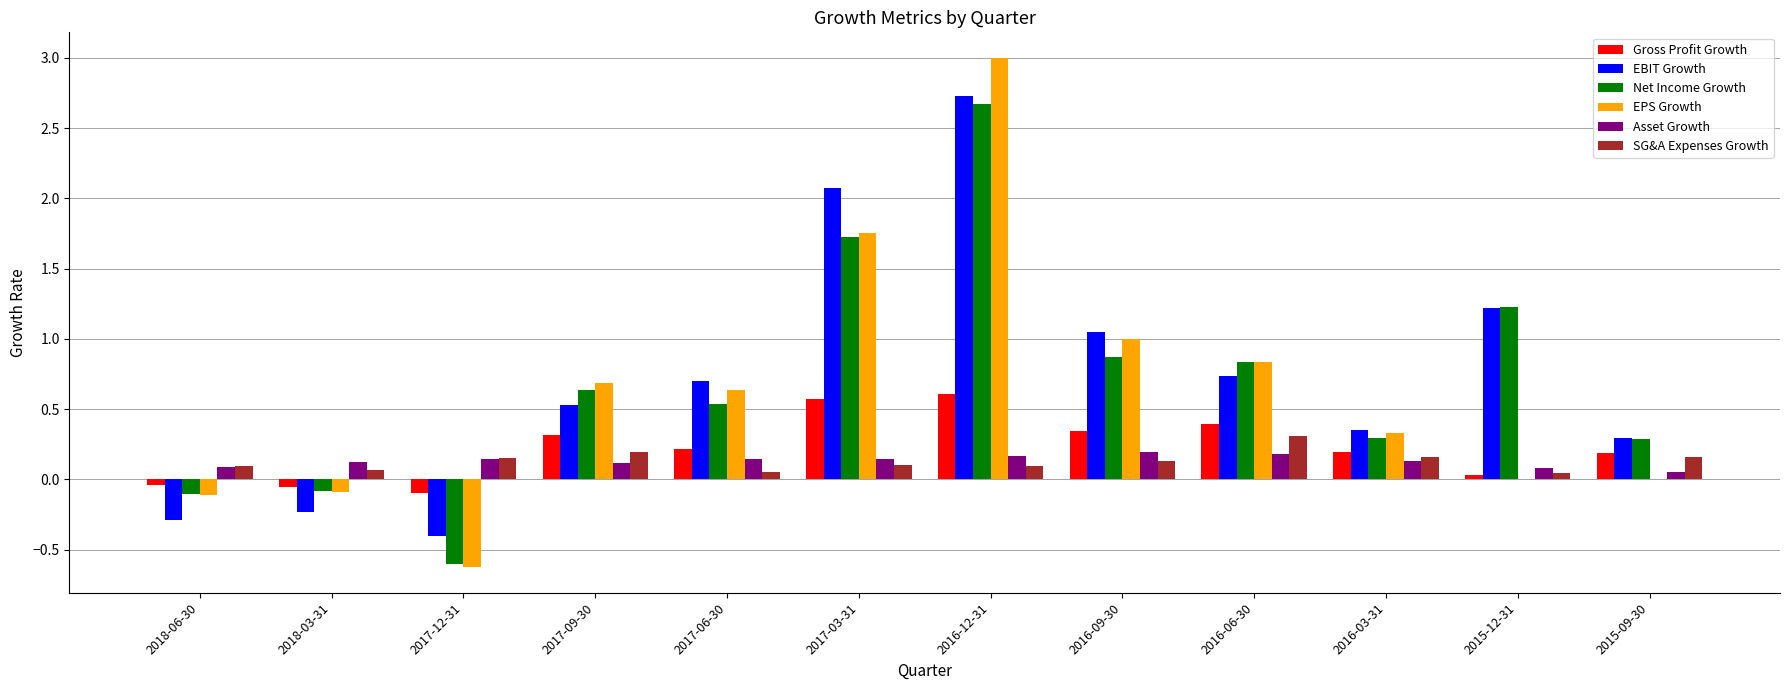

What is the sum of all Net Income Growth values?

8.3